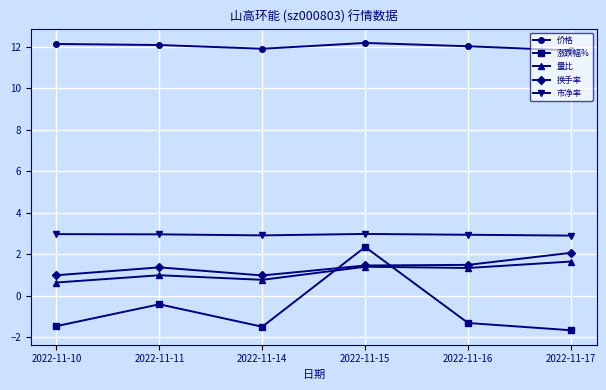

Which series has the largest range (max minus min)?

涨跌幅%